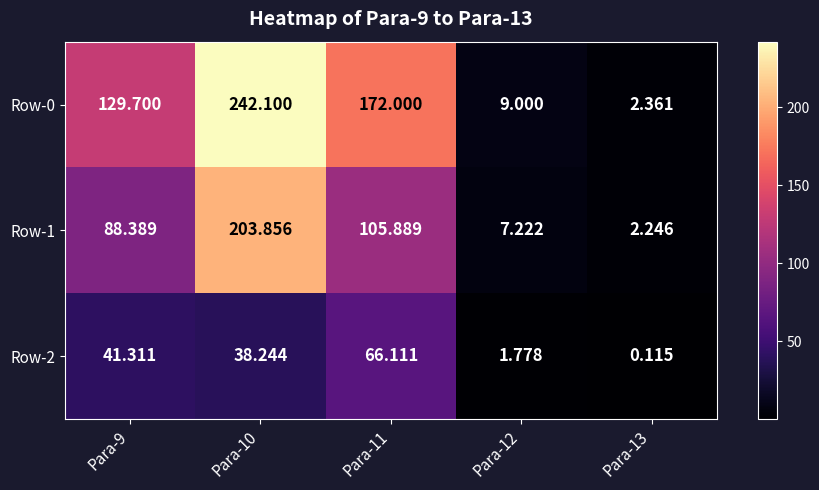

Is the value of Row-2 at Para-13 greater than the value of Row-0 at Para-12?

No